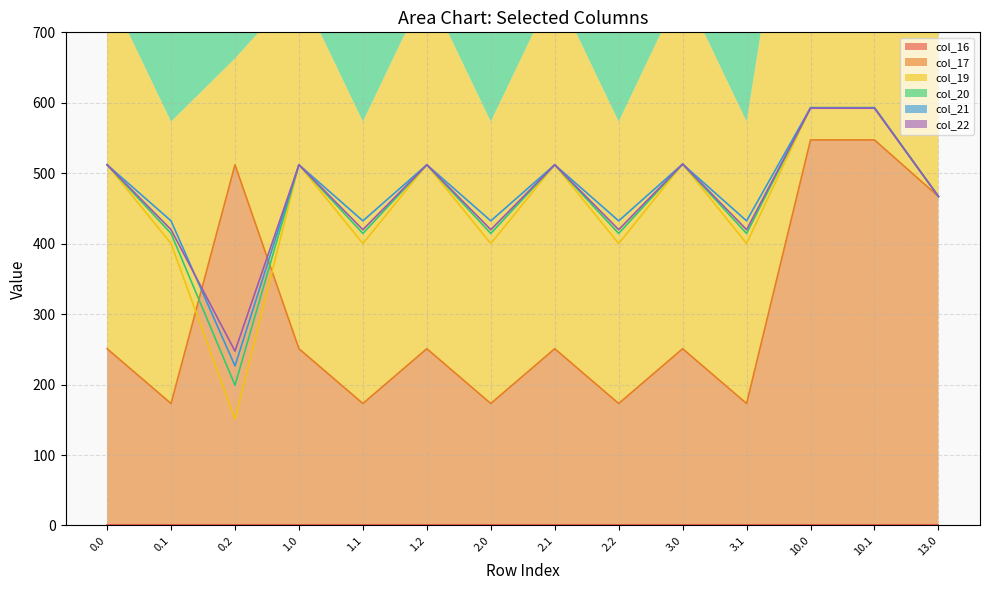

After their last crossing, which series has the higher values: col_19 or col_17?

col_19